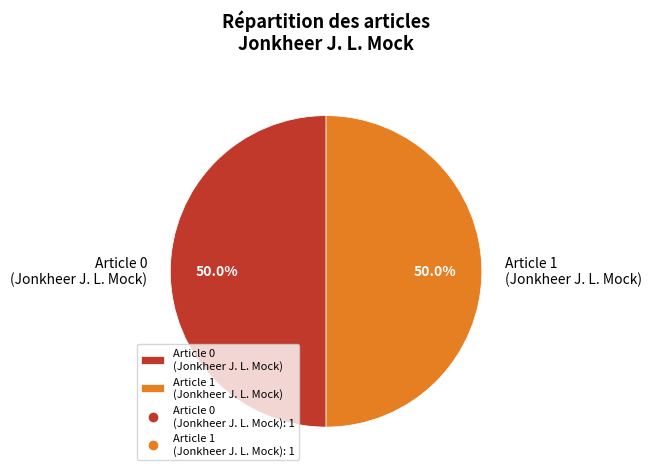

How much of the chart is everything except Article 1 (Jonkheer J. L. Mock)?

50.0%